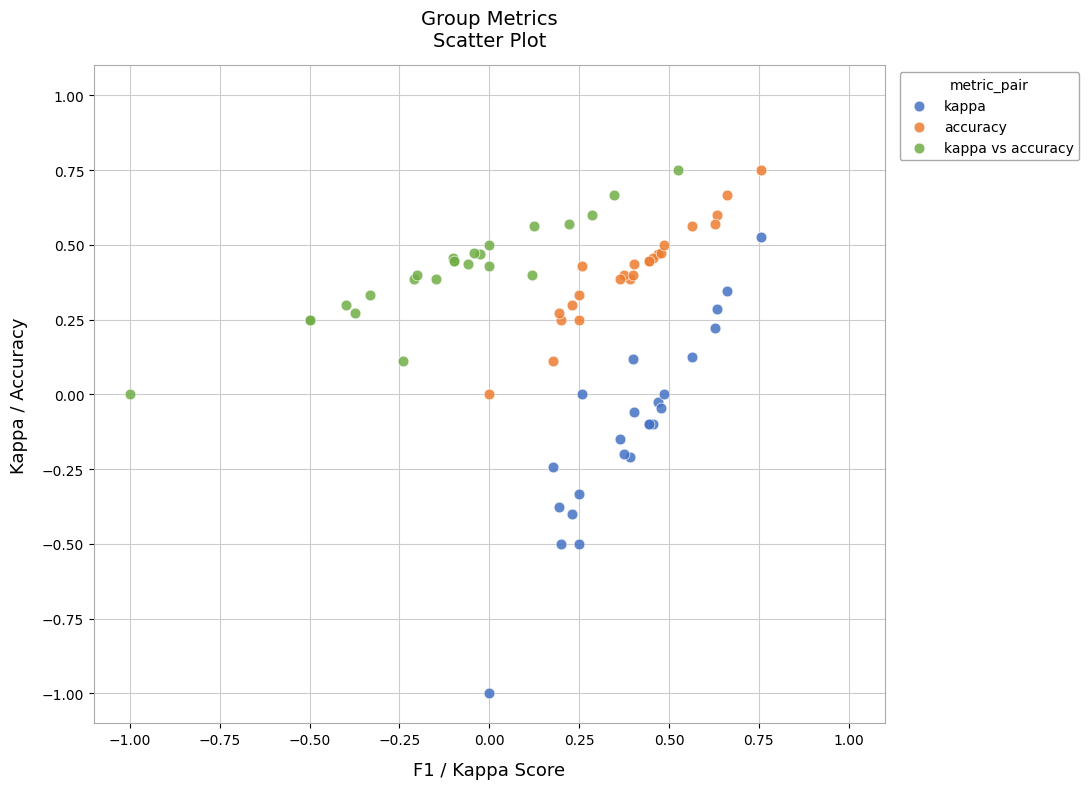

Which series has the largest Y range (max minus min)?

kappa